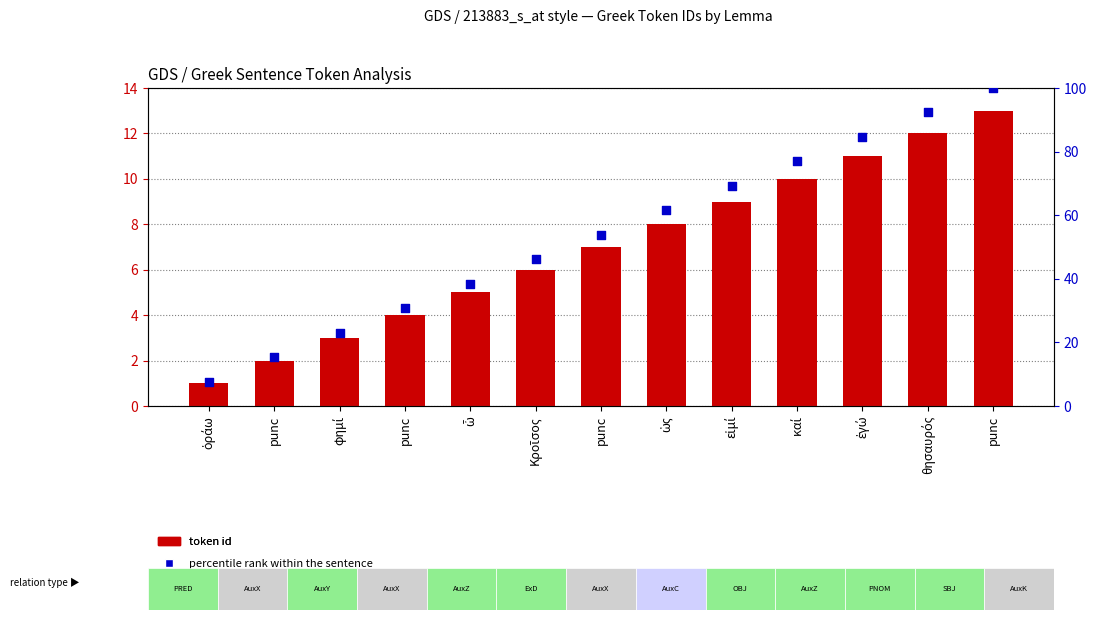

Which series has the largest total across all categories?

percentile rank within the sentence